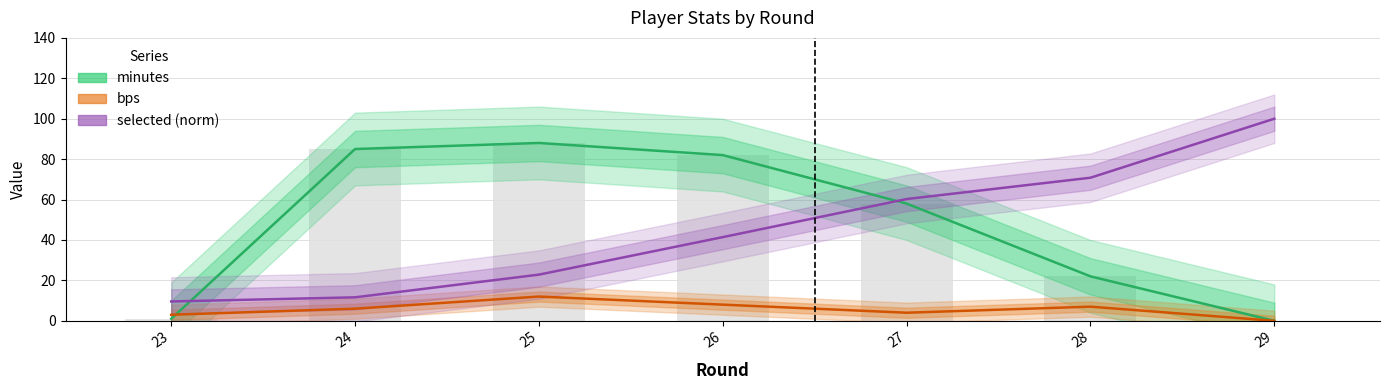

How many data points in bps are above 6?

3